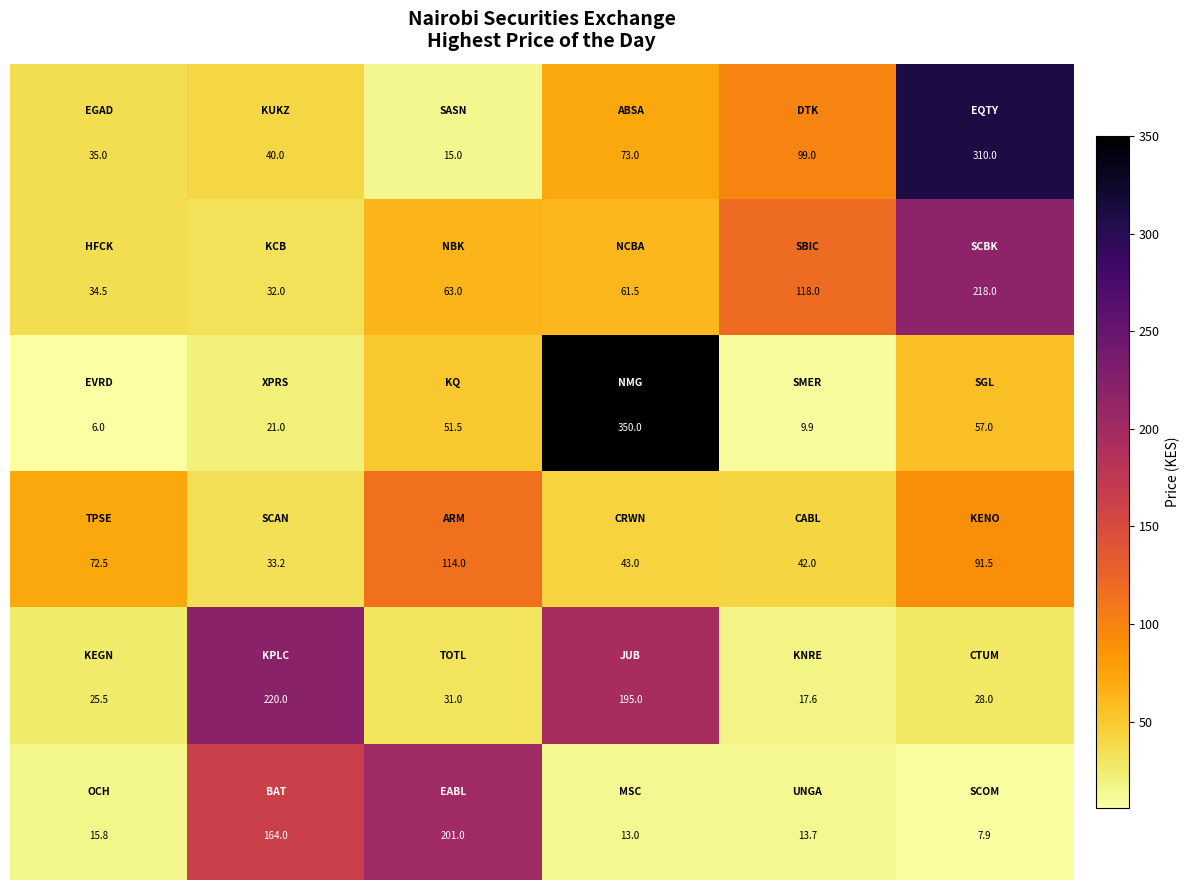

What is the smallest value displayed?

6.0